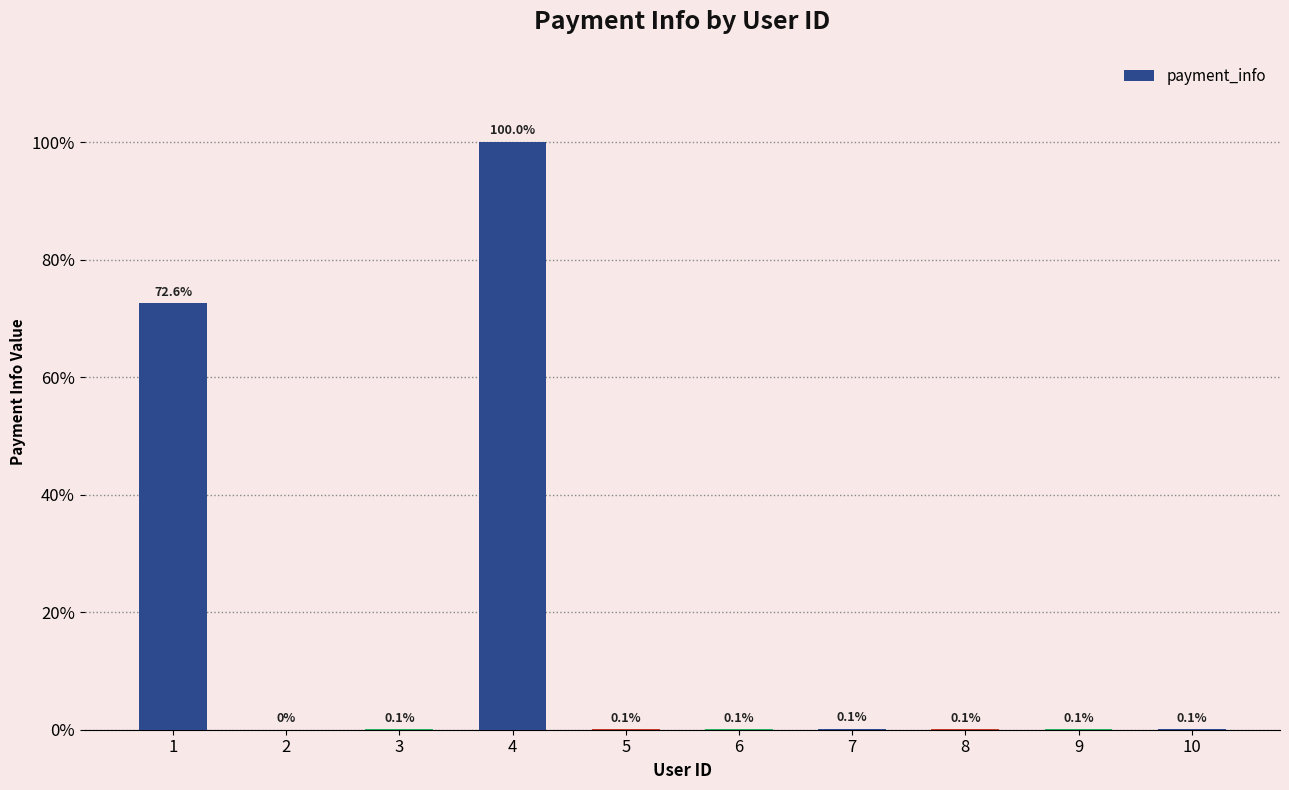

What is the change in value from 1 to 9?

-72.5